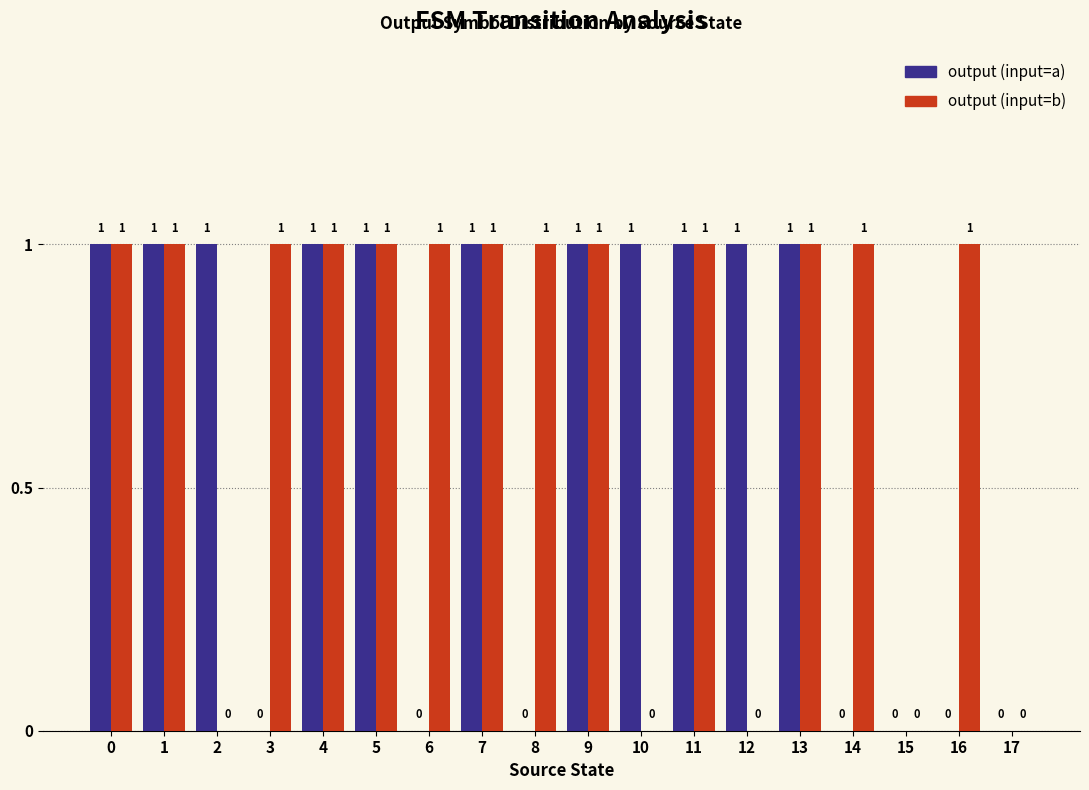

Does the chart contain stacked bars?

No